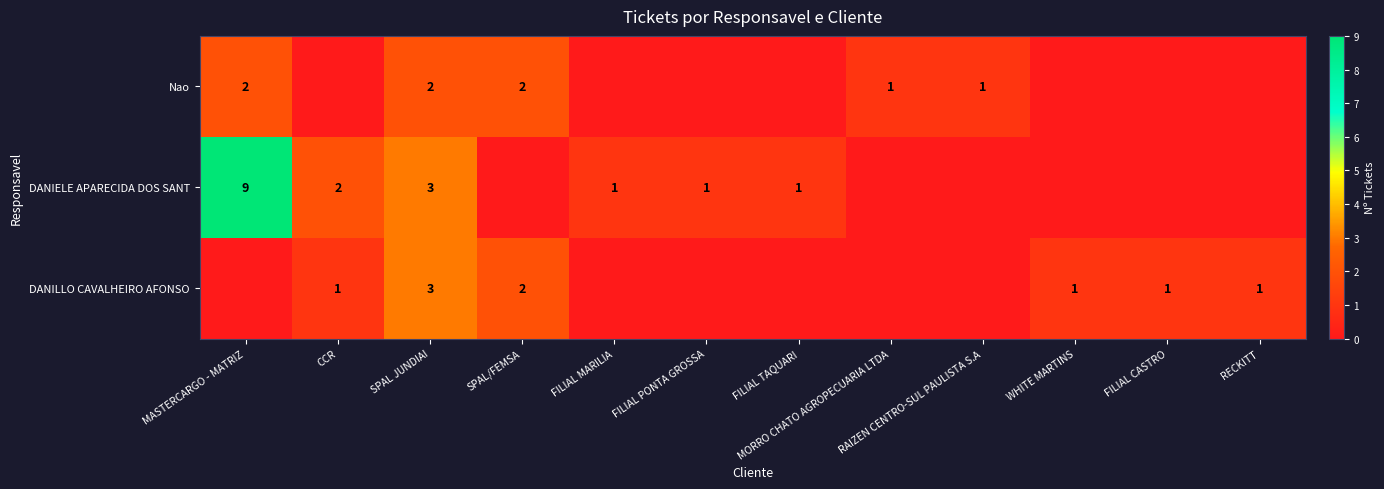

The value of Nao at MASTERCARGO - MATRIZ is 3. True or false?

False